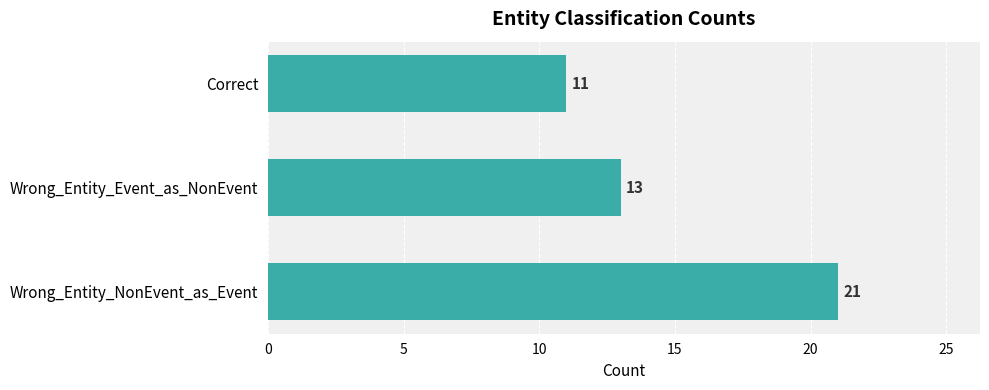

The chart shows a value of 13 at Wrong_Entity_Event_as_NonEvent. True or false?

True